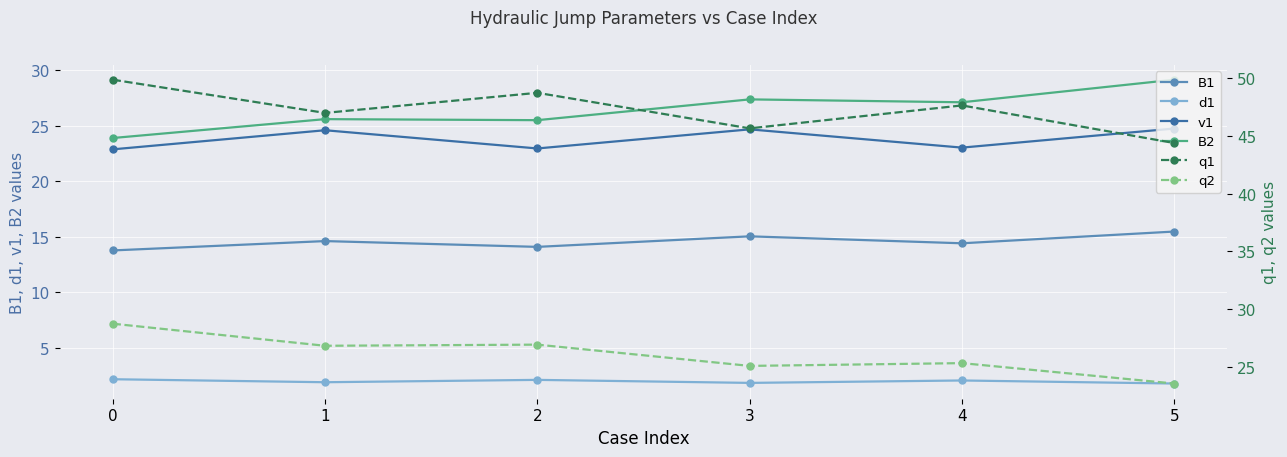

Between which two adjacent categories do q2 and B2 first intersect?

2 and 3